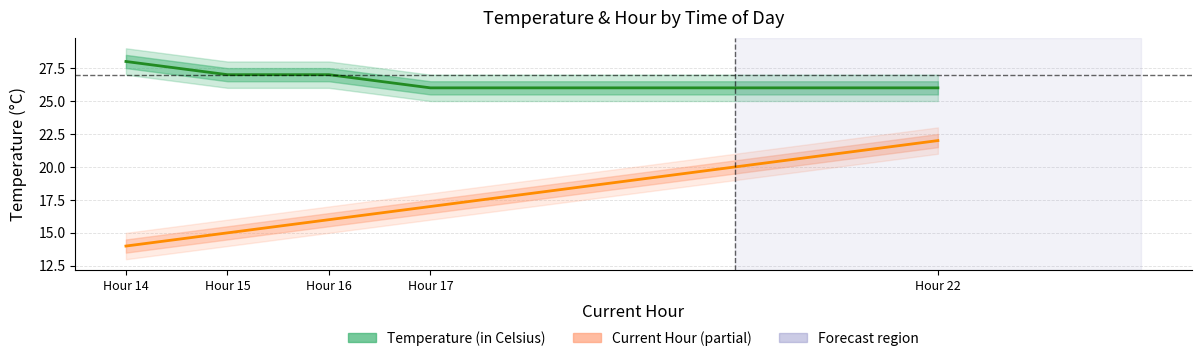

What is the total value across all series at Hour 14?

42